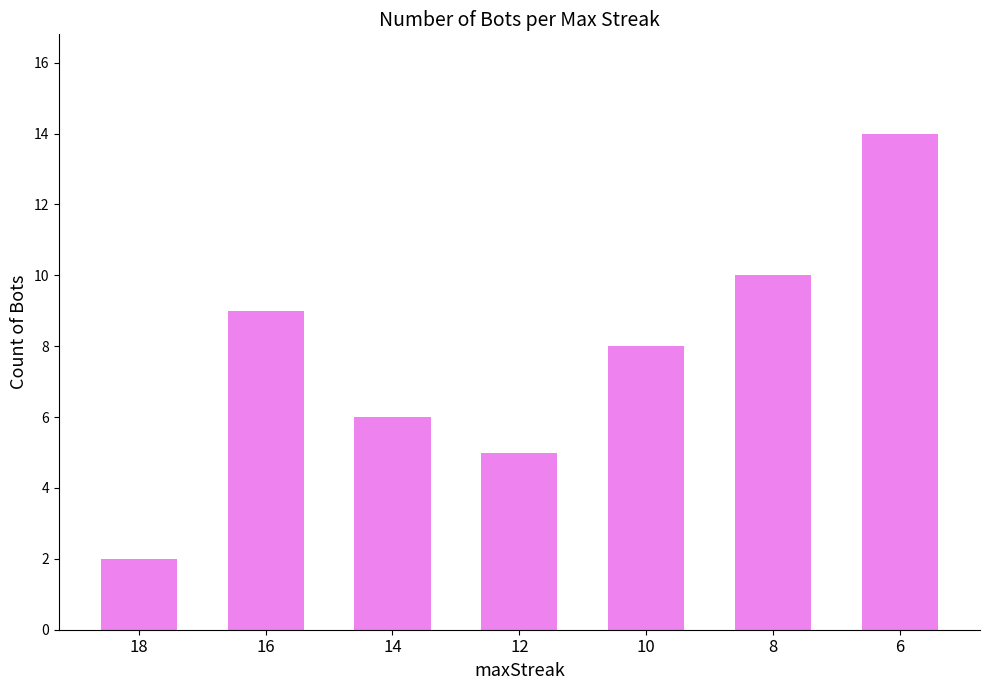

What is the average value?

8